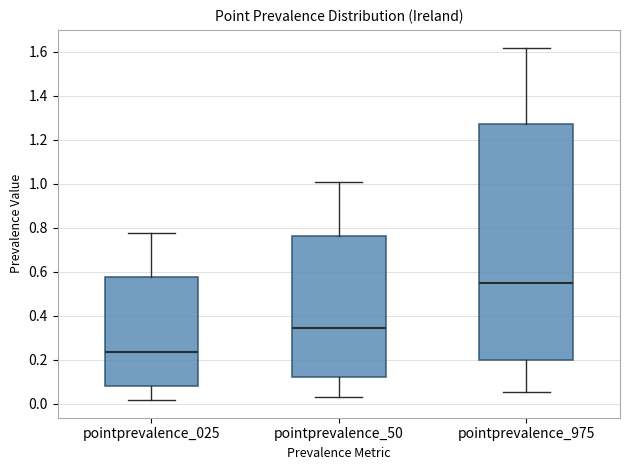

Reading left to right, transcribe this box plot: for each box, give where its median line is, the range the box spans, and where its two whiskers end, as read against the y-axis. The values are not printed on the chart, so give them approximately, as read against the axis.

pointprevalence_025: median 0.24, box 0.08 to 0.58, whiskers 0.02 to 0.78
pointprevalence_50: median 0.34, box 0.12 to 0.76, whiskers 0.04 to 1.00
pointprevalence_975: median 0.54, box 0.20 to 1.28, whiskers 0.06 to 1.62